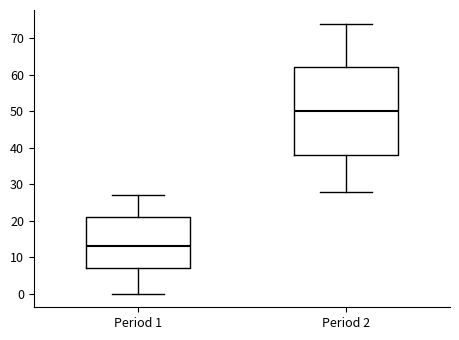

Reading left to right, transcribe this box plot: for each box, give where its median line is, the range the box spans, and where its two whiskers end, as read against the y-axis. The values are not printed on the chart, so give them approximately, as read against the axis.

Period 1: median 13, box 7 to 21, whiskers 0 to 27
Period 2: median 50, box 38 to 62, whiskers 28 to 74